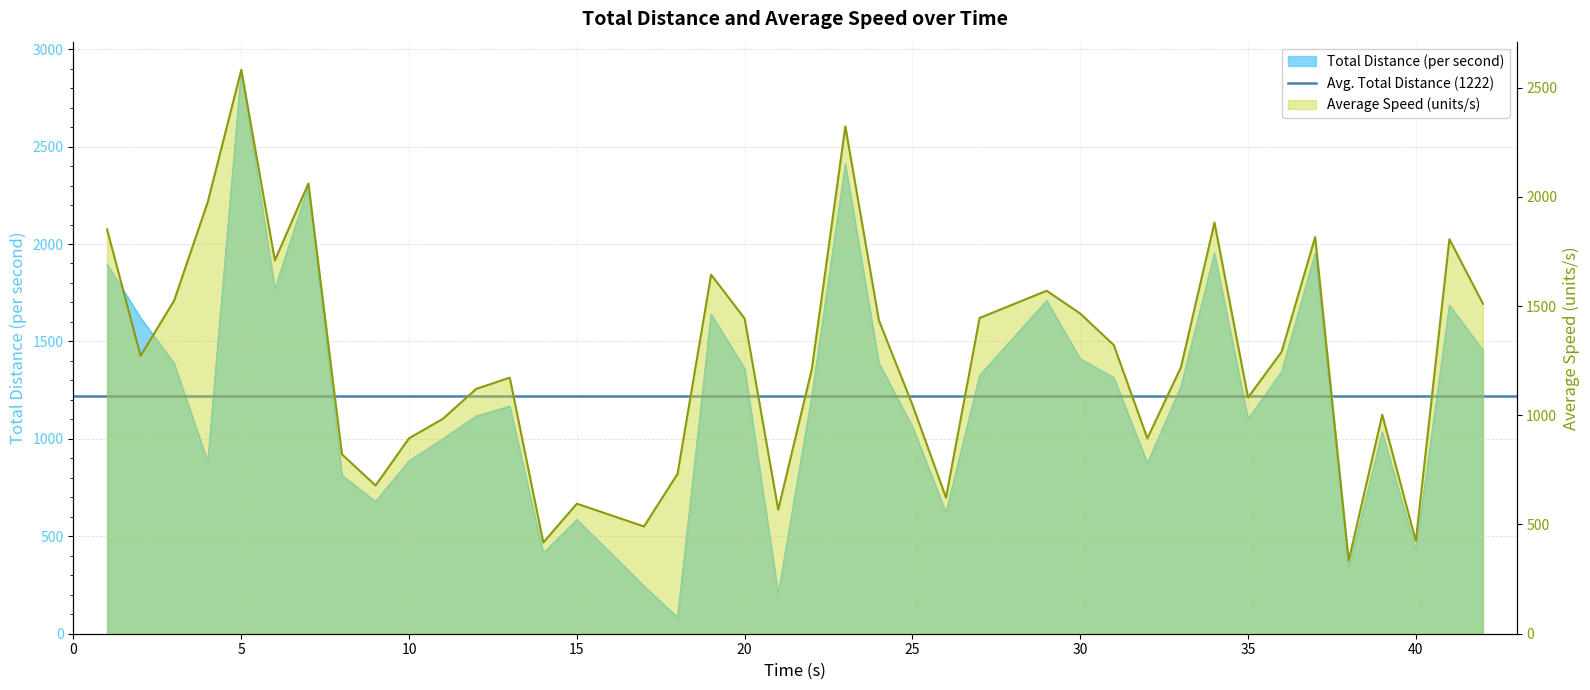

What is the value of the Total Distance (per second) point at the 40th from the left?

1456.2